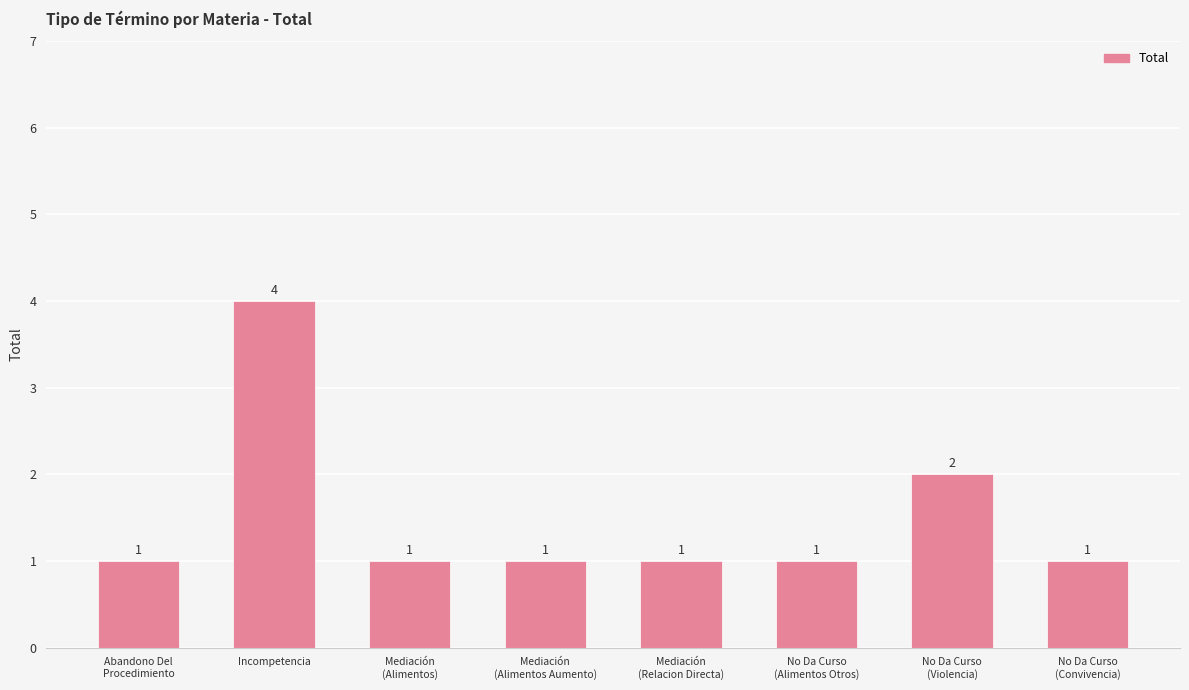

What is the maximum value shown in the chart?

4